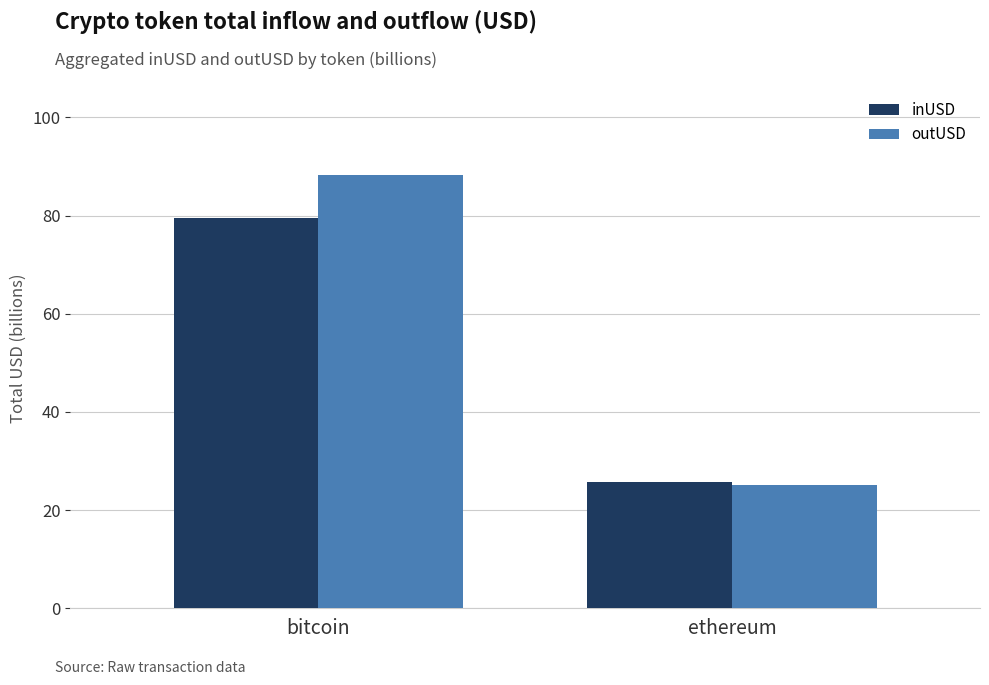

Where is inUSD nearest to the value 52?

ethereum